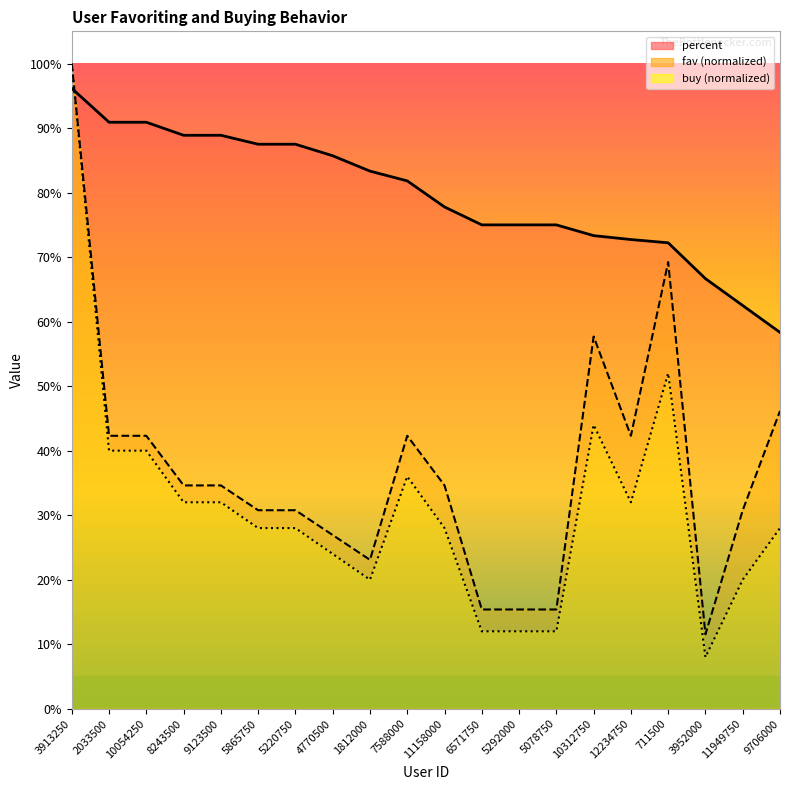

What is the total value across all series at 10312750?

1.8